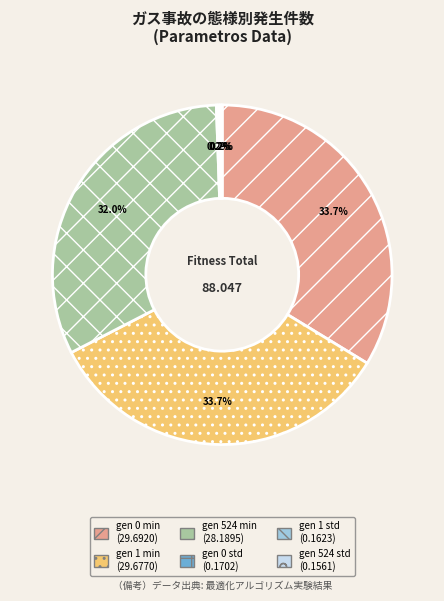

Is gen 524 min the majority of the pie?

No